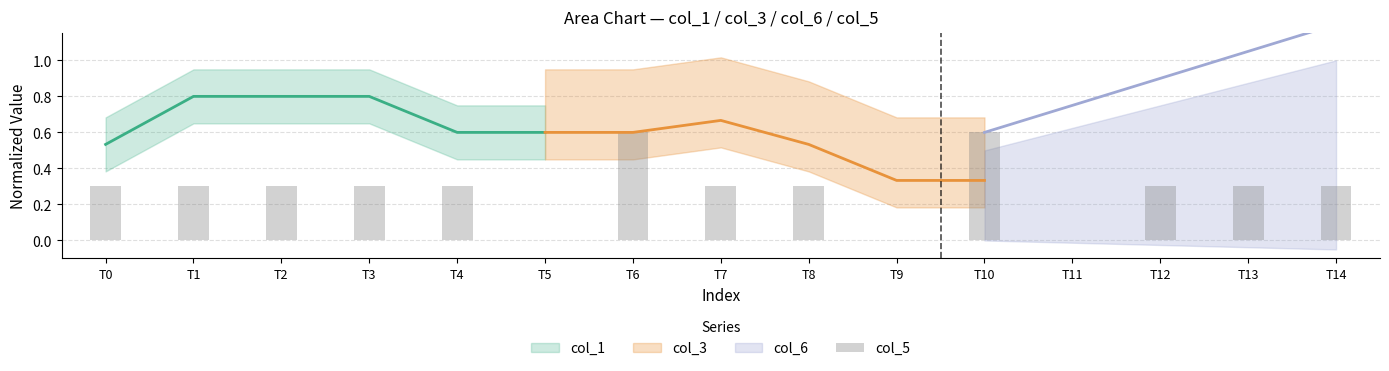

Reading left to right, what are all the values shown in this chart?

0.3	0.3	0.3	0.3	0.3	0.0	0.6	0.3	0.3	0.0	0.6	0.0	0.3	0.3	0.3